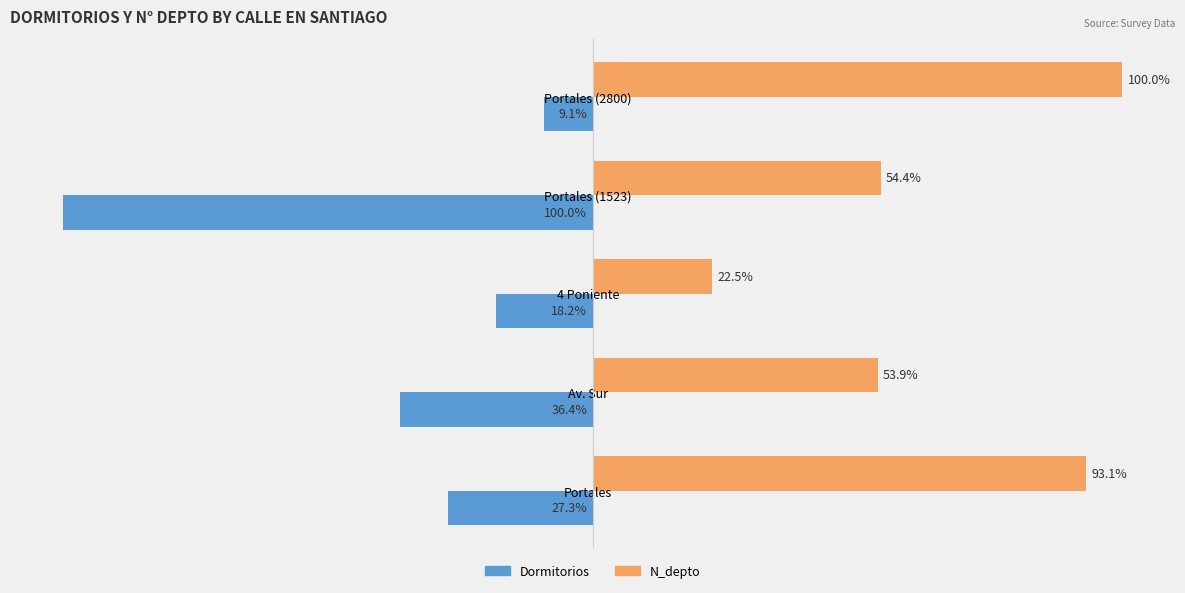

At which label is N_depto closest to 61?

Portales (1523)